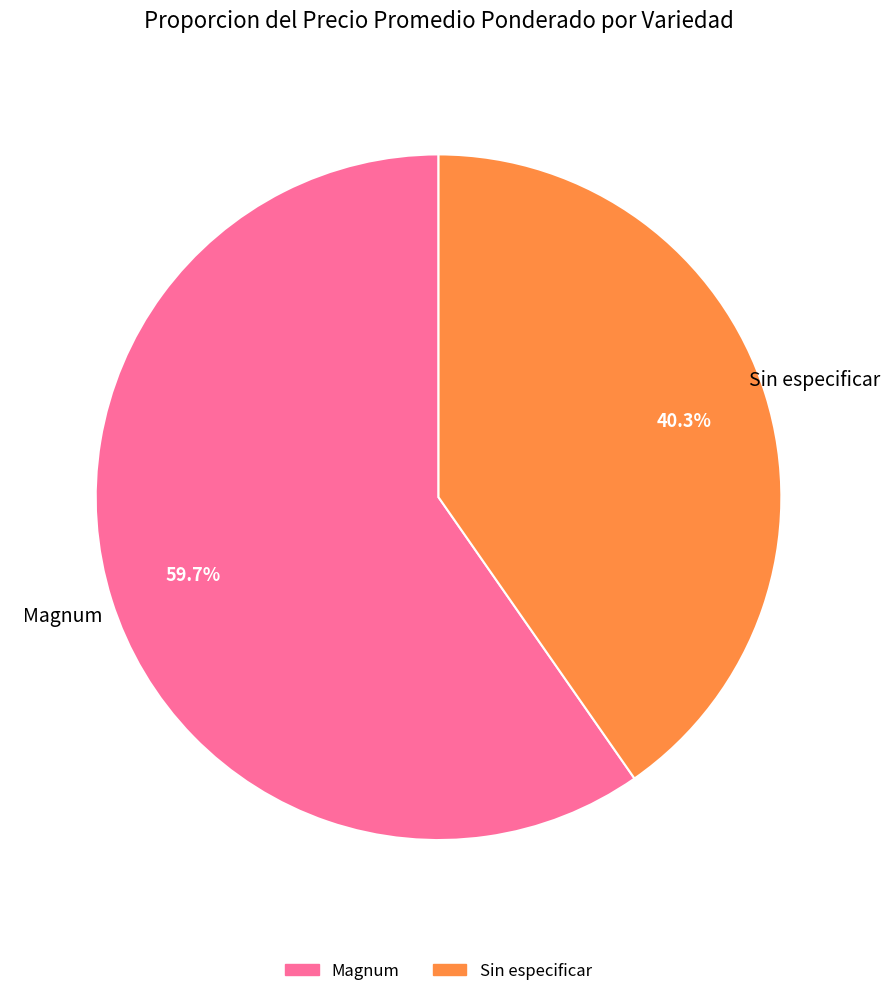

Is there a majority slice in this chart?

Yes